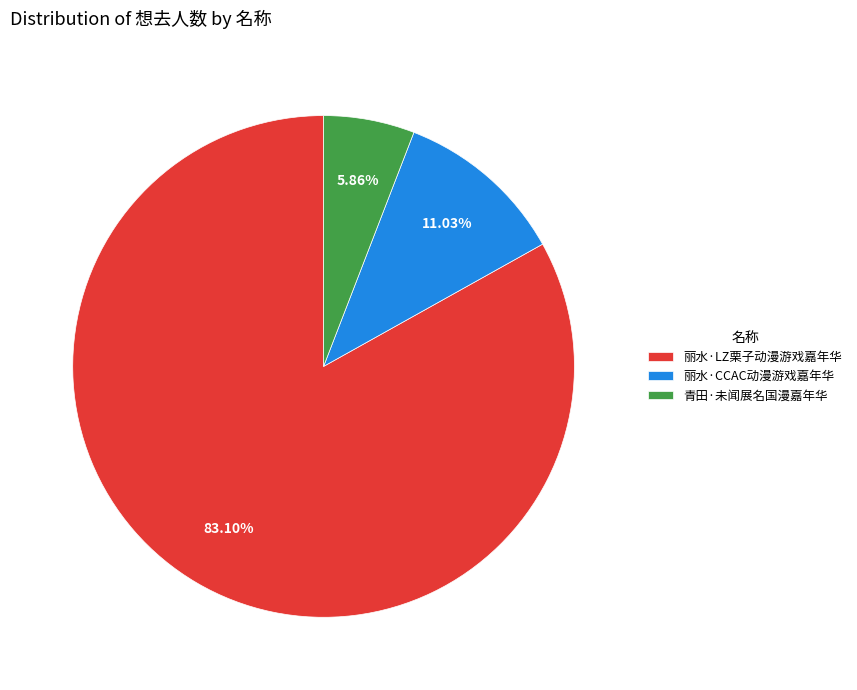

Which slice is the smallest?

青田·未闻展名国漫嘉年华